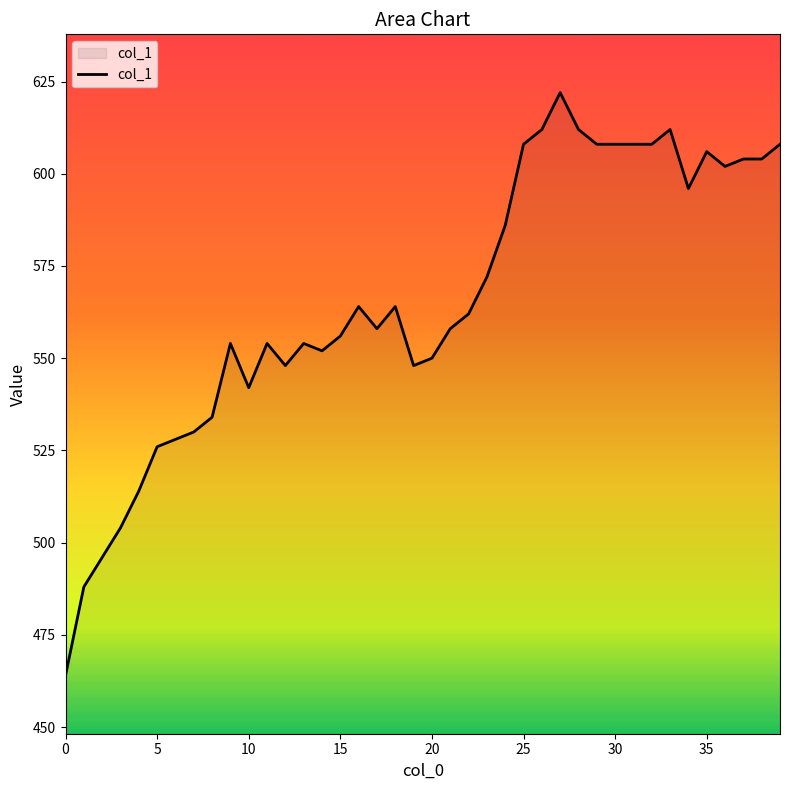

What is the difference between the maximum and minimum values?

158